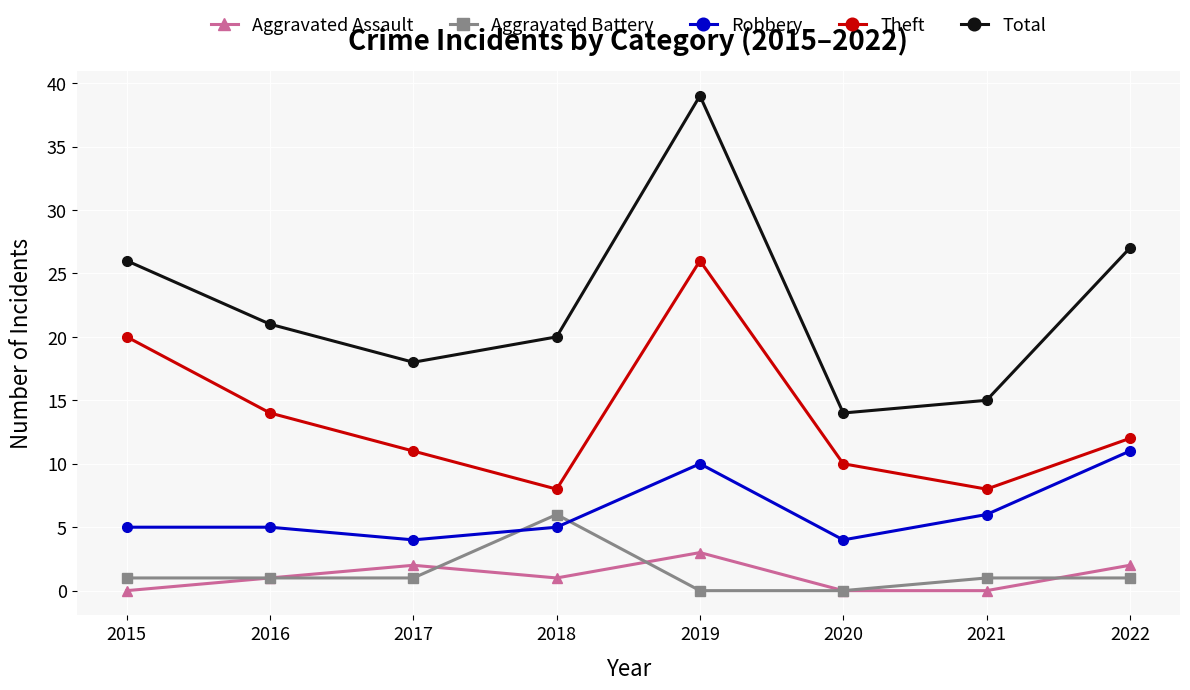

Rank the series by their maximum value, from highest to lowest.

Total, Theft, Robbery, Aggravated Battery, Aggravated Assault